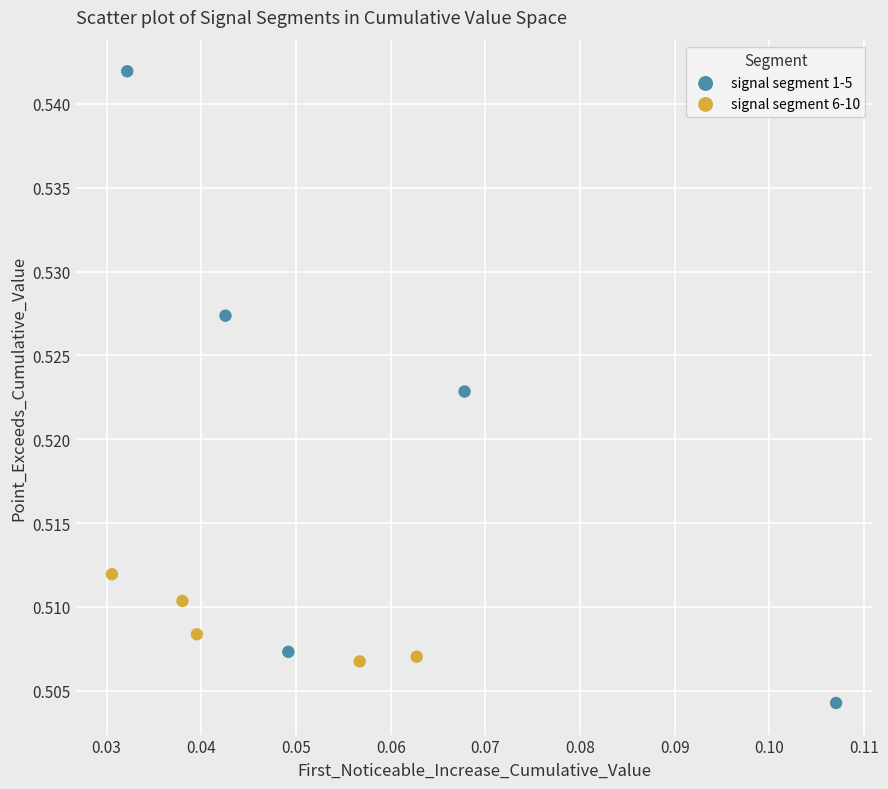

Which series contains the lowest Y value?

signal segment 1-5